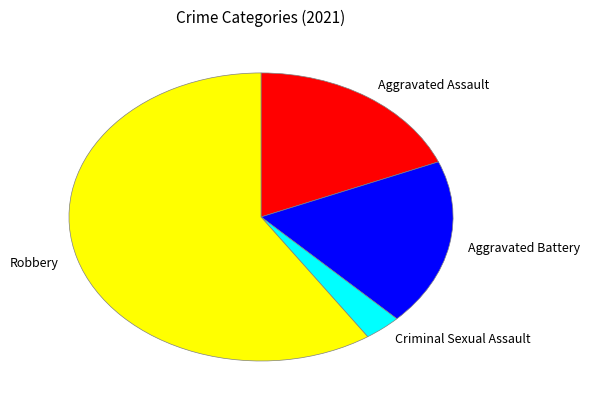

Between Aggravated Battery and Robbery, which is larger?

Robbery